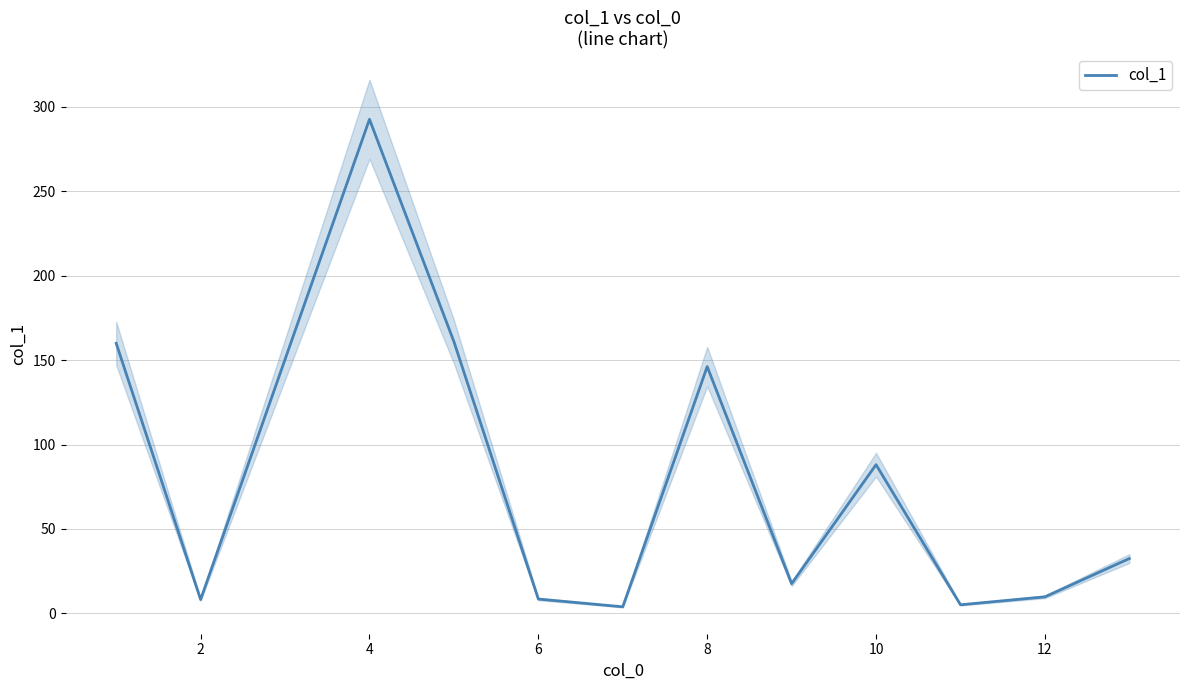

What is the minimum value shown in the chart?

3.9